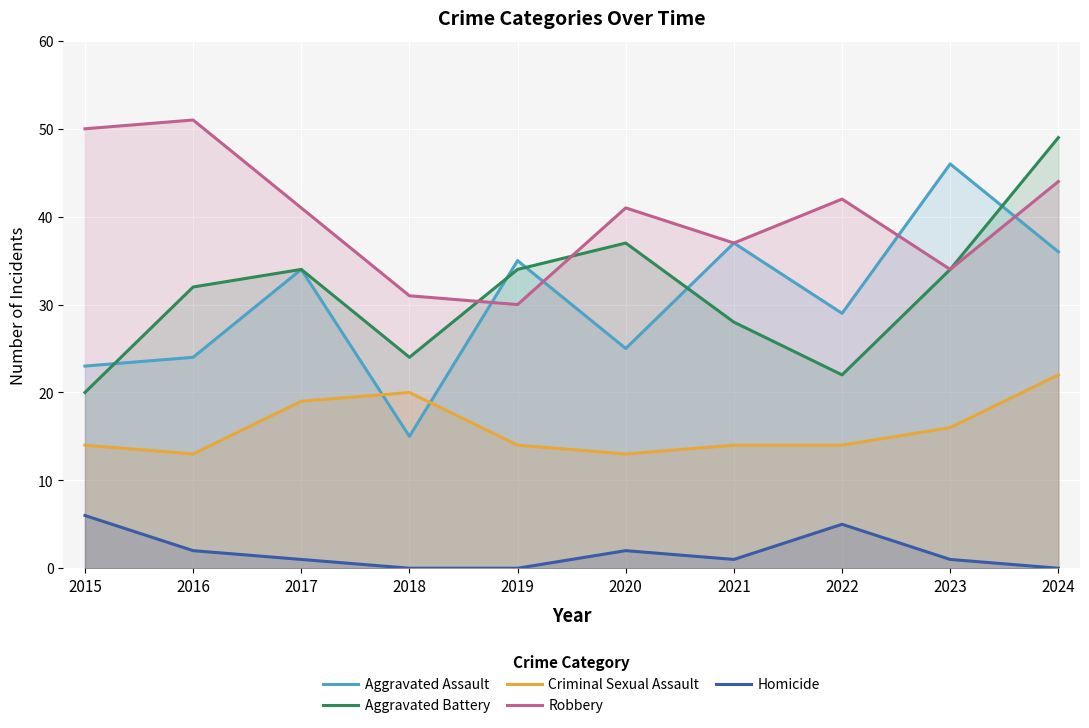

How many values in the Robbery series exceed 41?

4